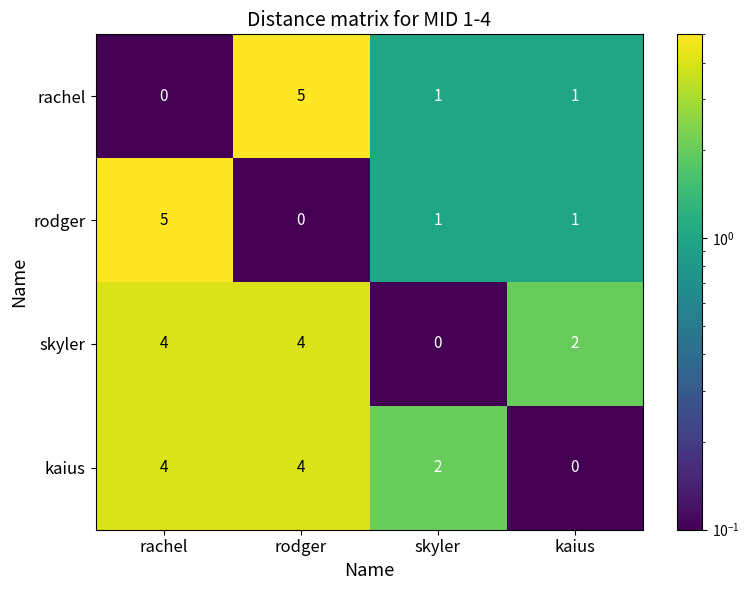

Reading left to right, what are all the values shown in this chart?

rachel: 0	5	1	1
rodger: 5	0	1	1
skyler: 4	4	0	2
kaius: 4	4	2	0